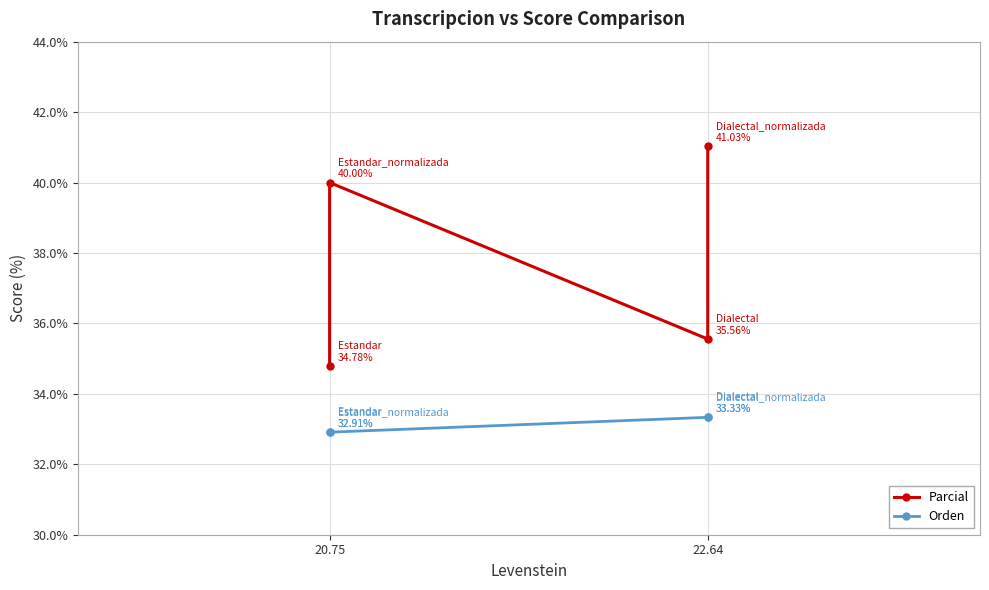

Is this an area chart (filled region under the line)?

No